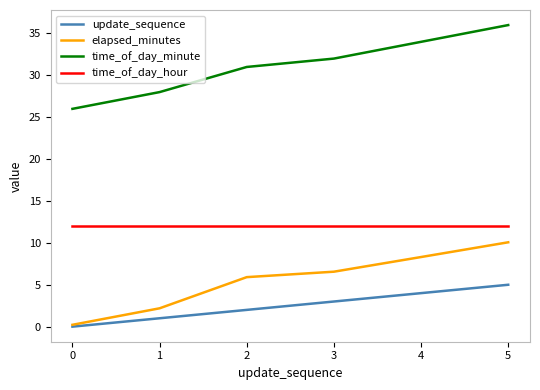

What is the spread (max minus min) of values at 1?

27.0